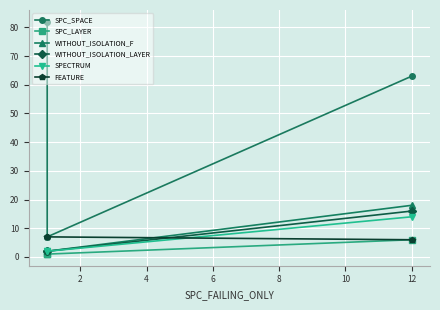

What is the average value of the WITHOUT_ISOLATION_LAYER series?

7